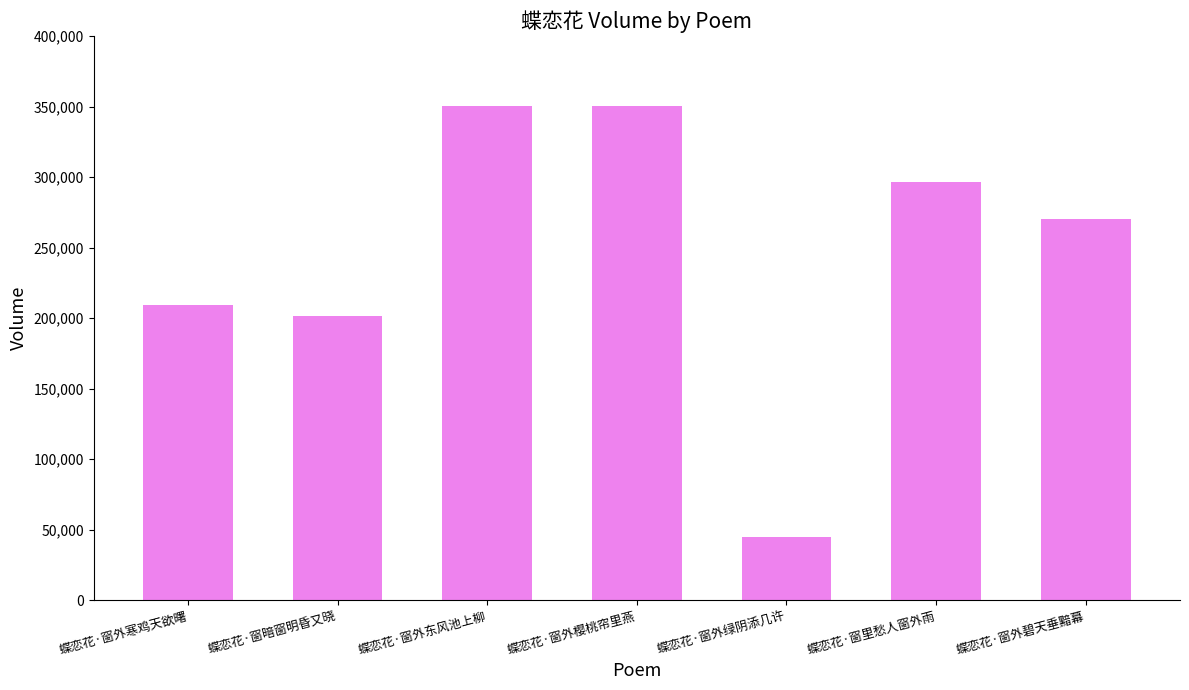

At which label does the data first exceed 270287?

蝶恋花·窗外东风池上柳